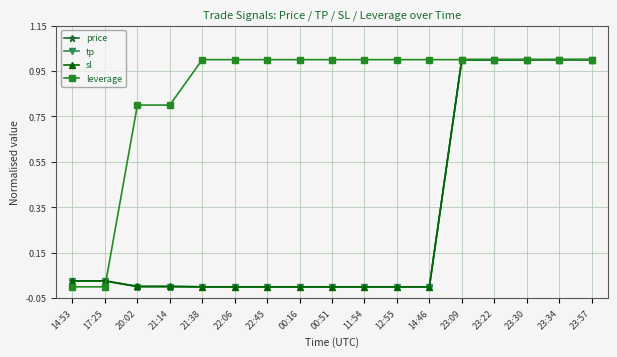

What is the label of the 16th point from the left?

23:34